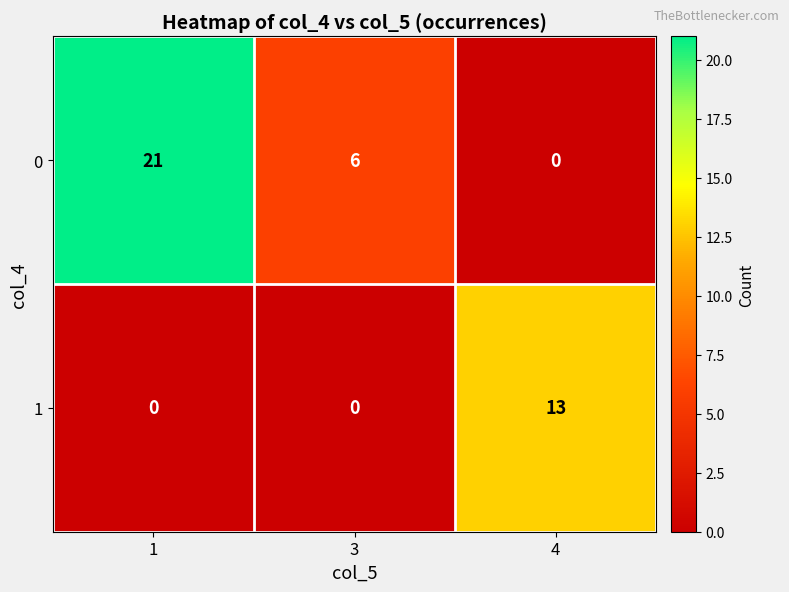

At which category is the sum across all series the highest?

1